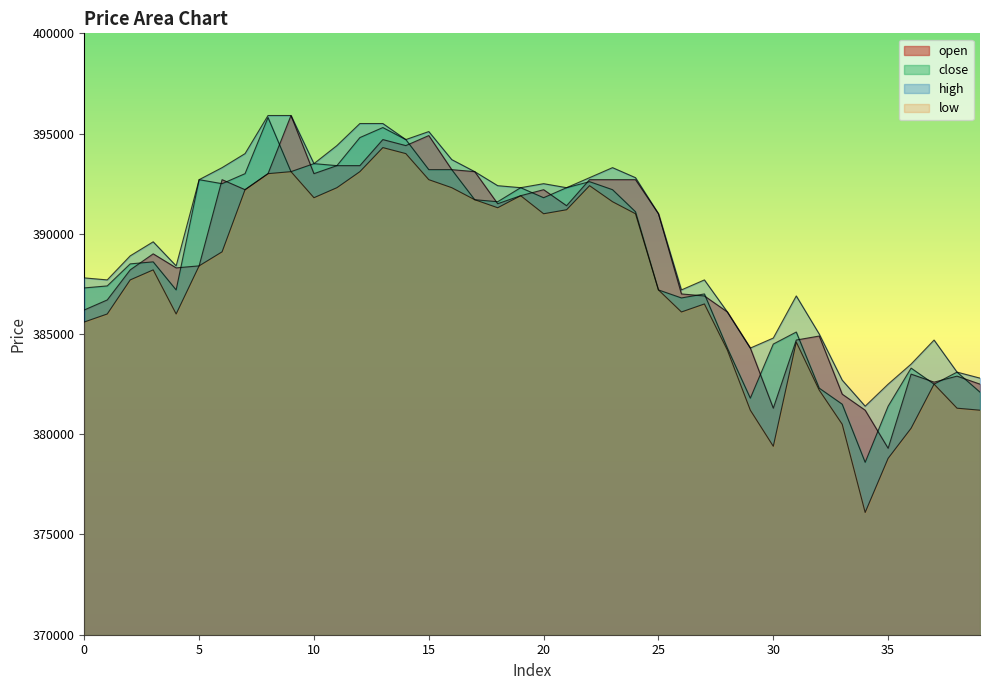

At how many categories does at least one series exceed 376907?

40